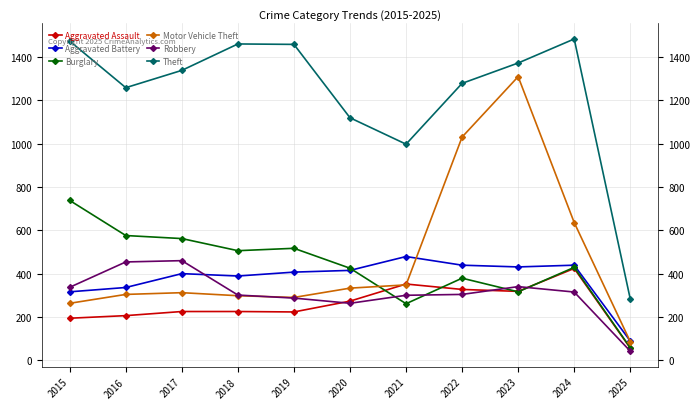

True or false: Robbery has more than 0 interior local peaks.

True